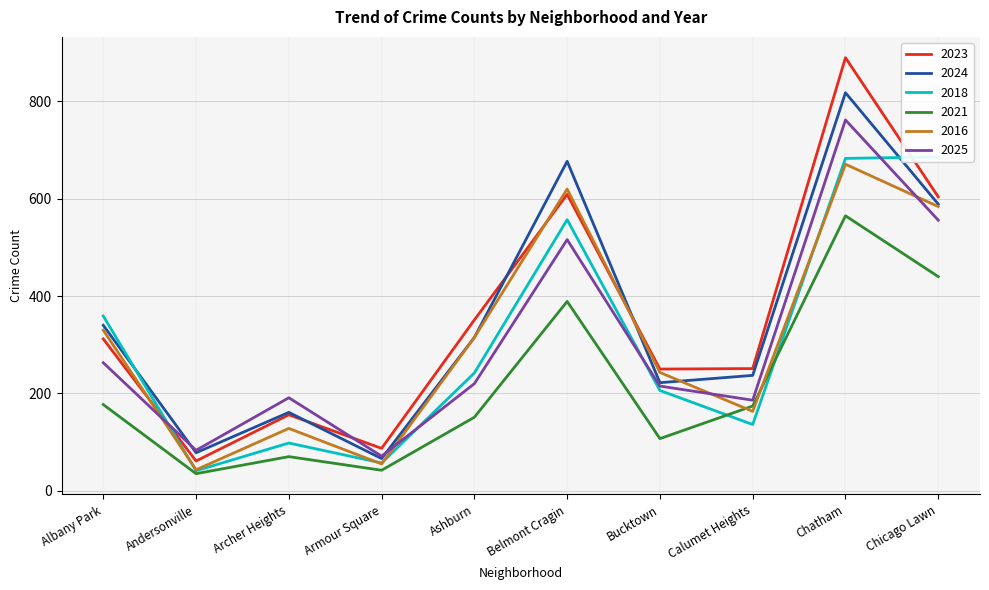

How many lines are shown in the chart?

6